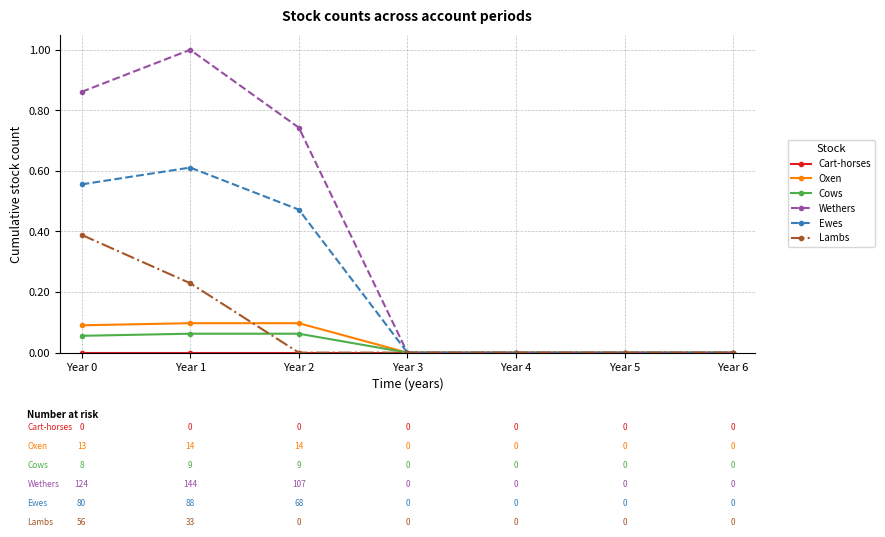

True or false: Ewes has a value of -0.3 at Year 5.

False